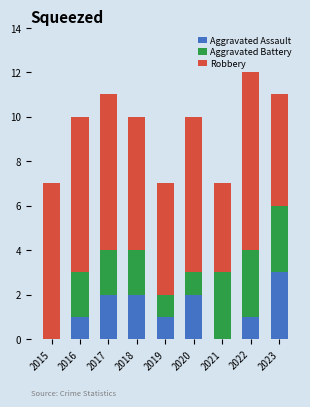

Are the bars grouped side by side (vs. stacked)?

No